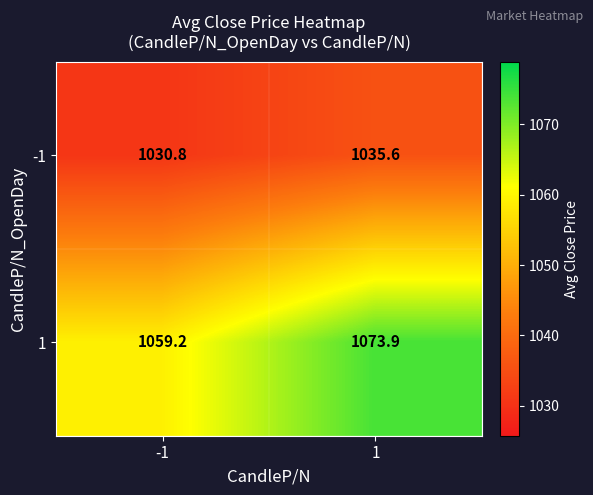

At how many categories does at least one series exceed 1065?

1